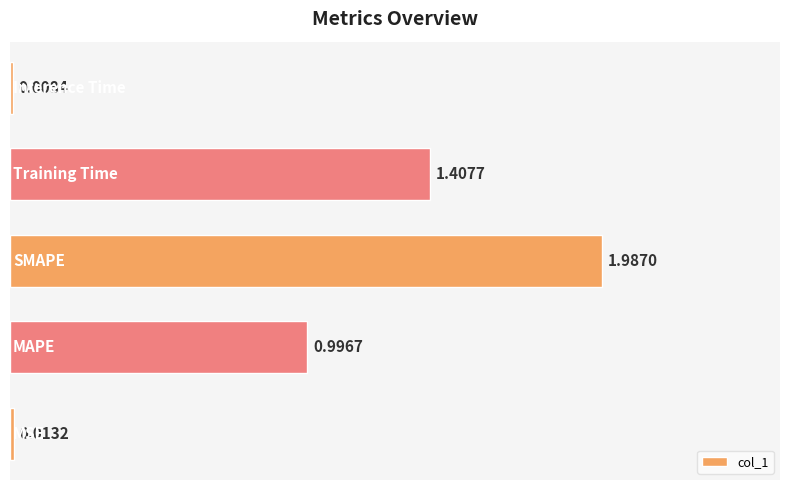

Does the chart contain any negative values?

No